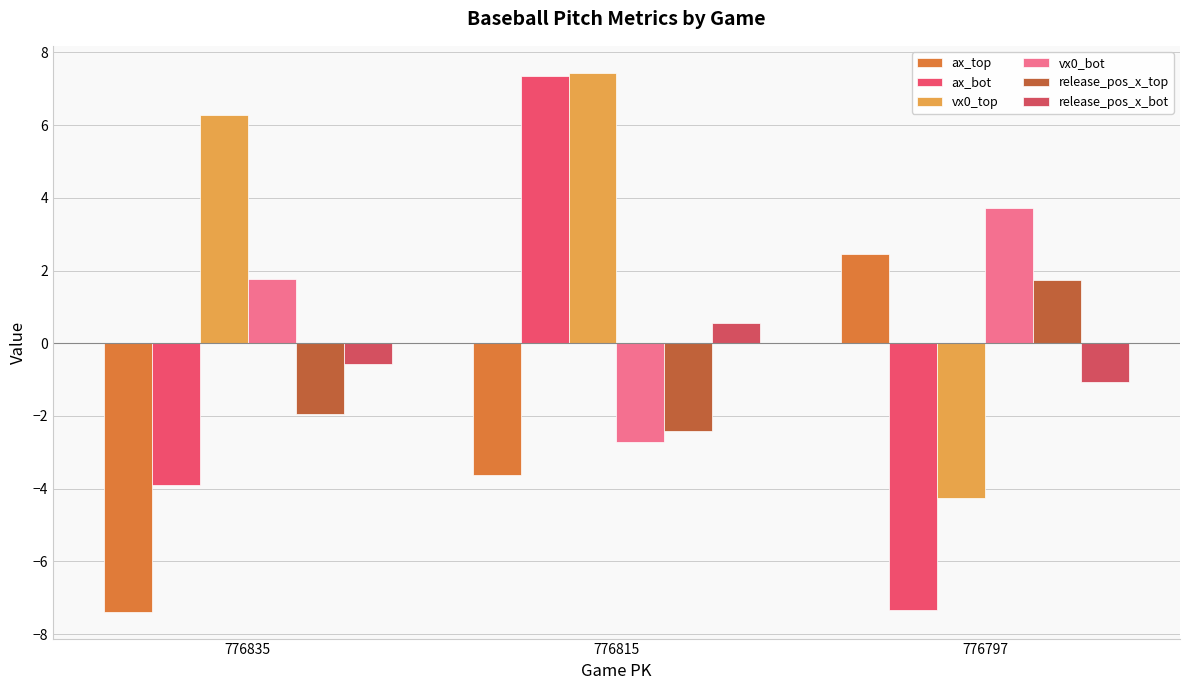

What is the difference between the highest and lowest values at 776815?

11.1